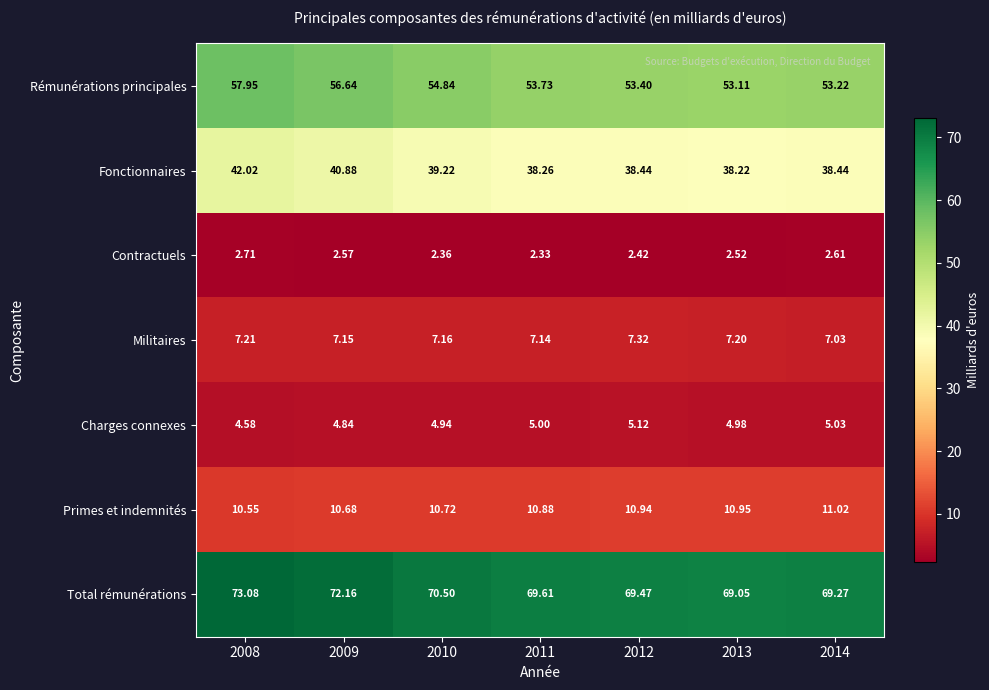

Is the value of Militaires at 2011 greater than the value of Contractuels at 2013?

Yes